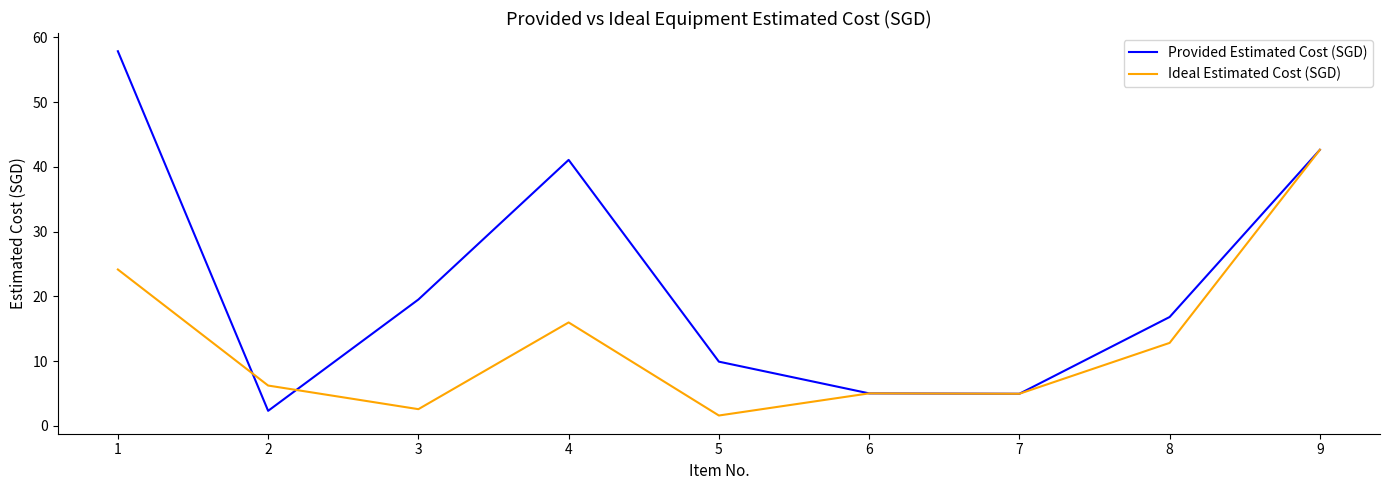

How many values in the Ideal Estimated Cost (SGD) series exceed 6?

5